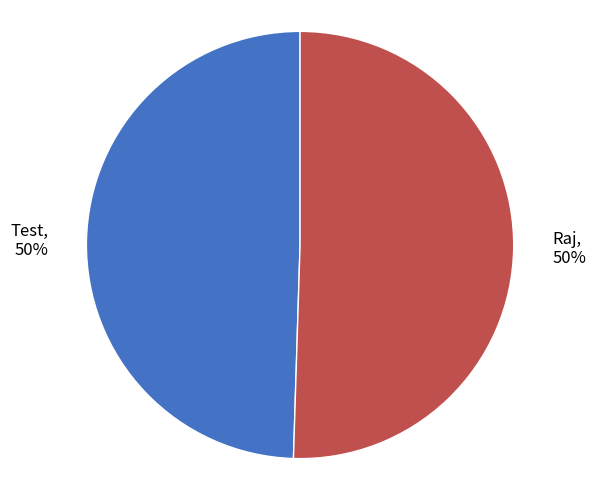

To the nearest percent, what percentage of the pie is Test?

50%